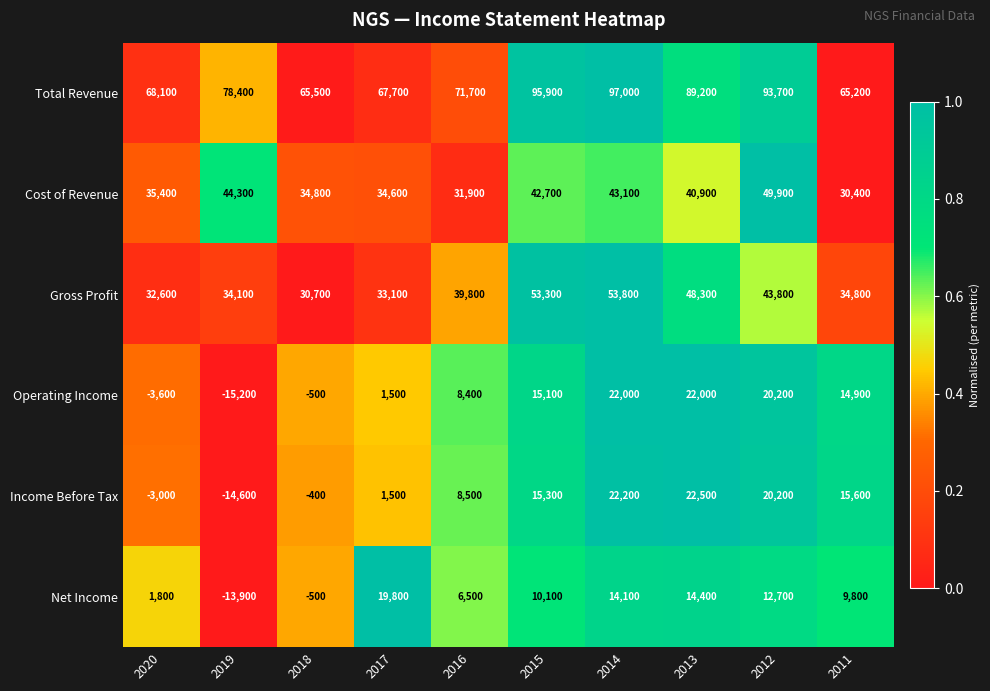

Where is Operating Income nearest to the value 3400?

2017